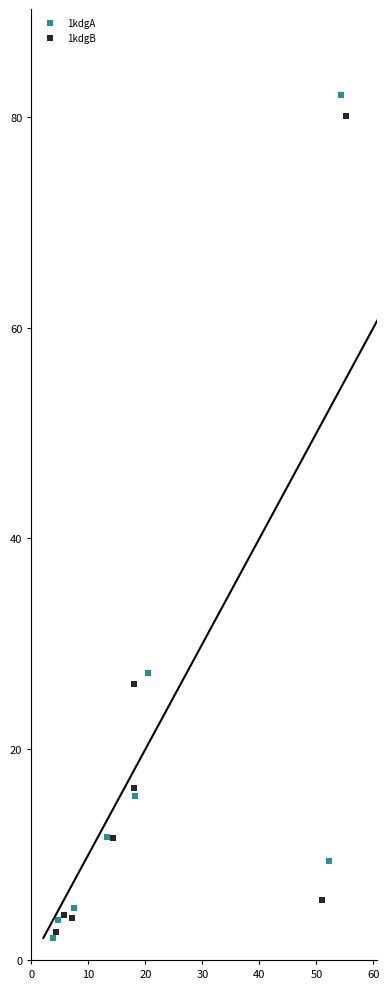

What are all the series names shown in the legend?

1kdgA, 1kdgB